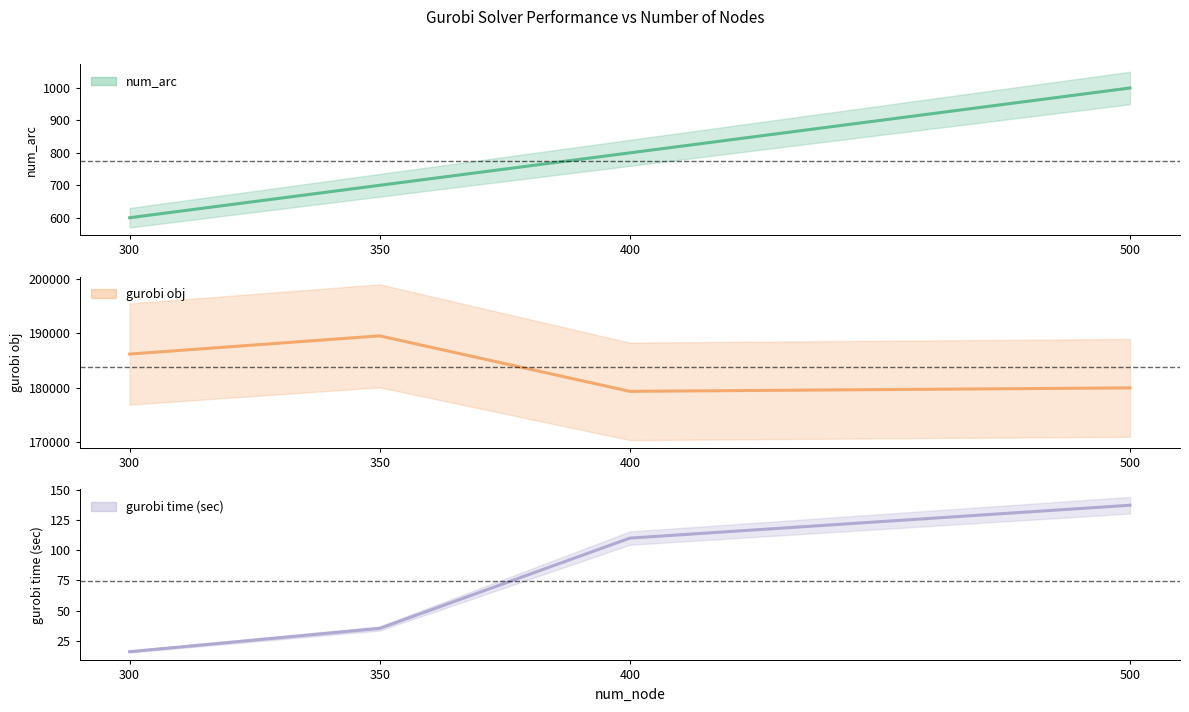

Between 300 and 500, which series saw the biggest shift?

gurobi obj